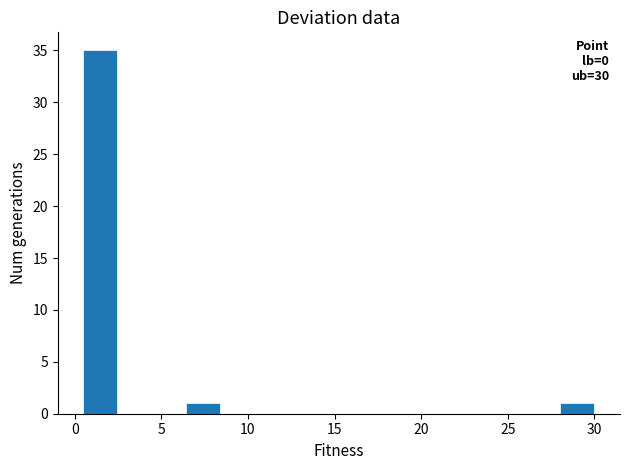

Read against the x-axis, roughly where is the centre of the tallest bar?

1.5